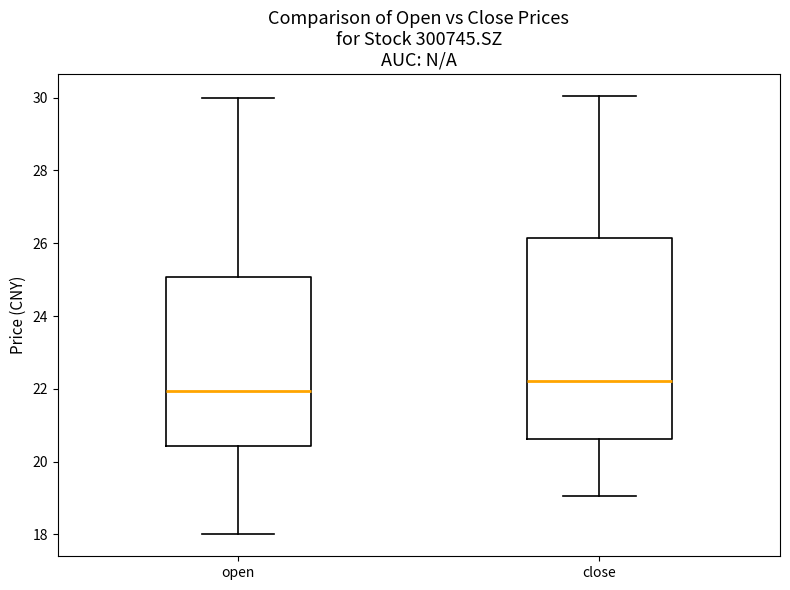

Where does the upper whisker of the box for close end on the y-axis? The values are not printed on the chart, so give them approximately, as read against the axis.

30.0